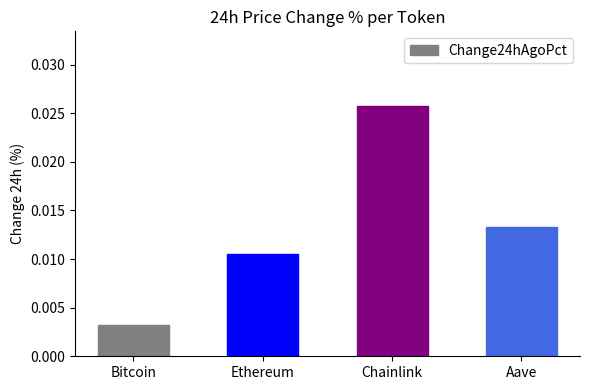

What position from the right is Bitcoin?

4